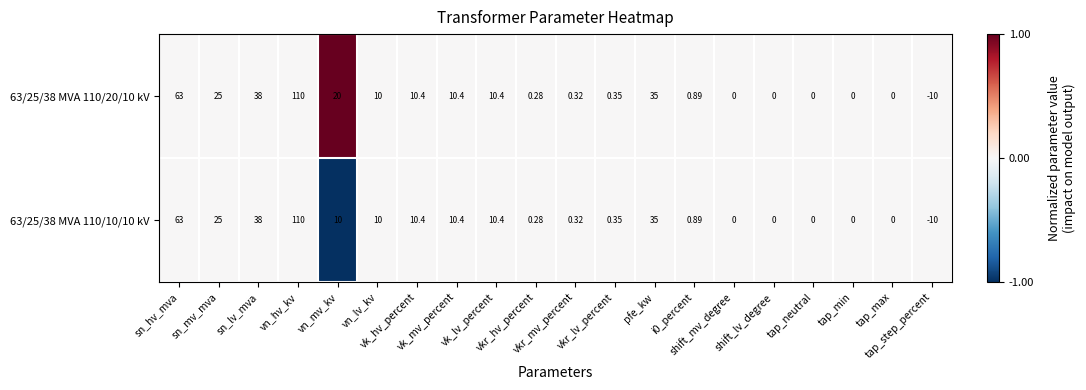

List the series in order of their overall mean, lowest first.

63/25/38 MVA 110/10/10 kV, 63/25/38 MVA 110/20/10 kV